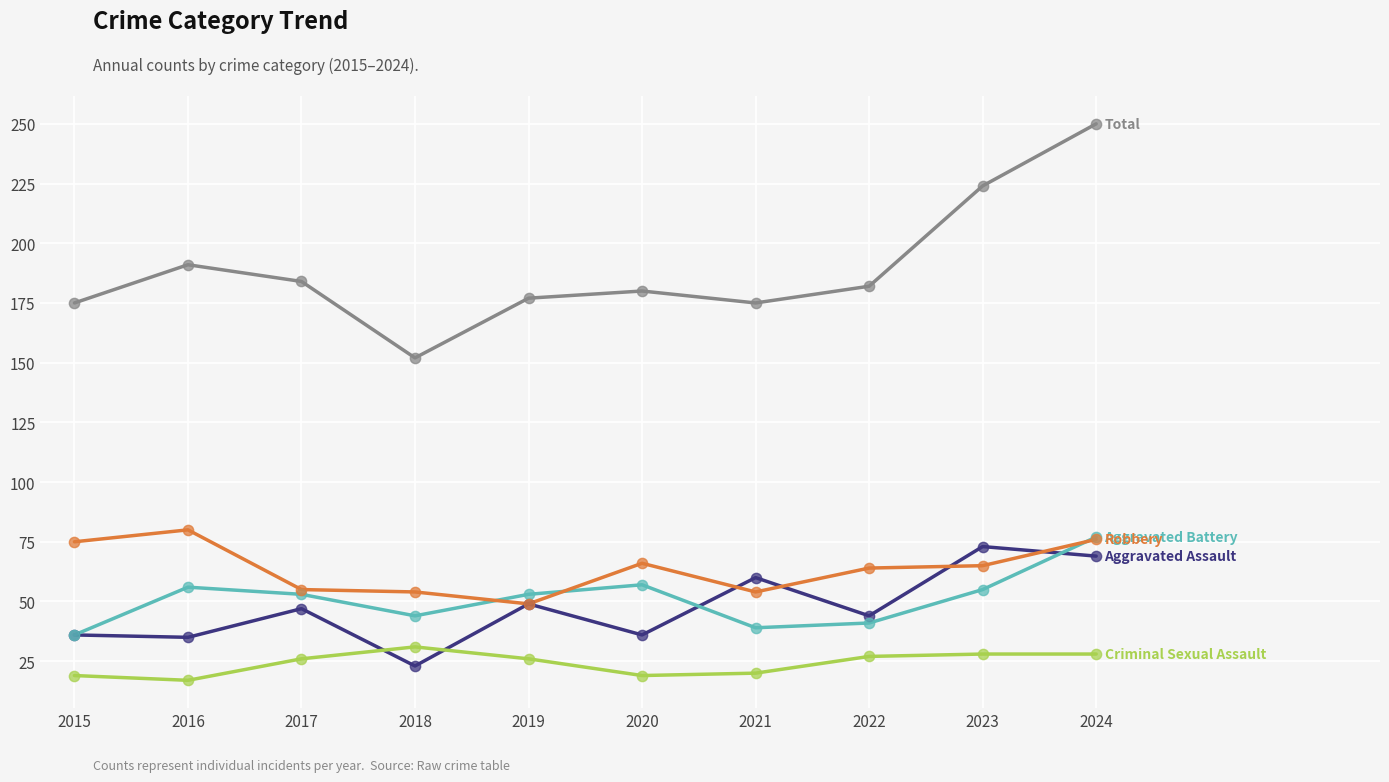

What is the total value across all series at 2015?

341